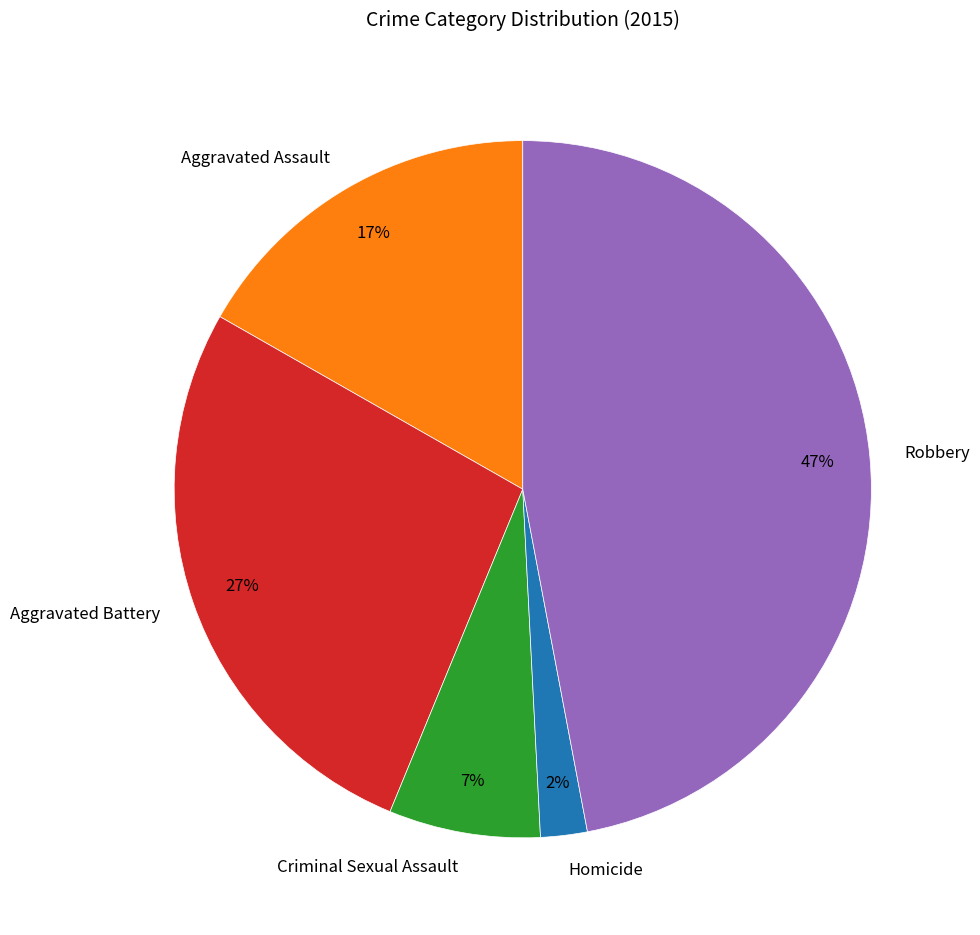

How many slices are in this pie chart?

5